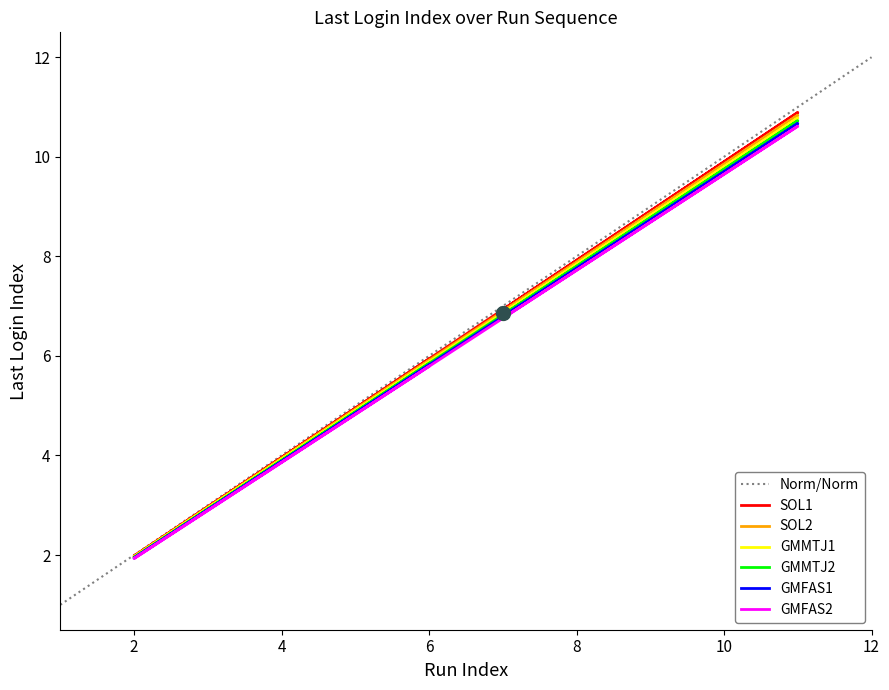

The GMMTJ1 series shows 2 at 0. True or false?

True